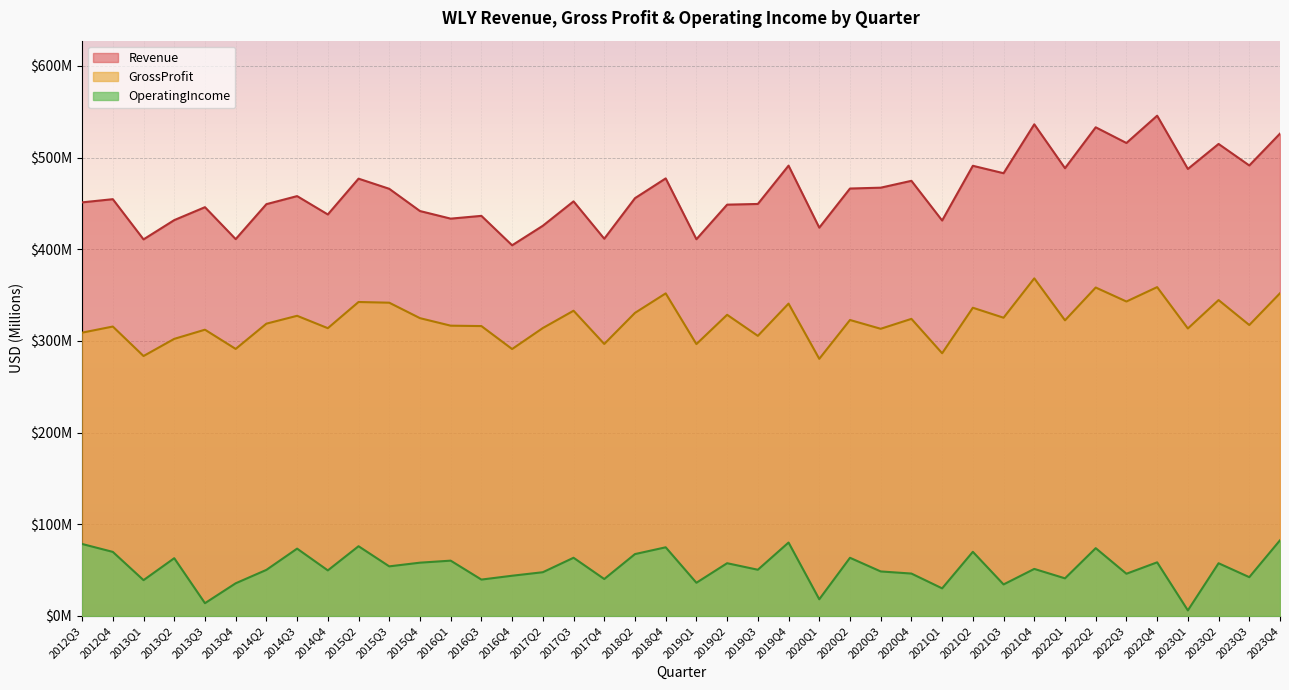

How many interior local valleys does the Revenue series have?

14